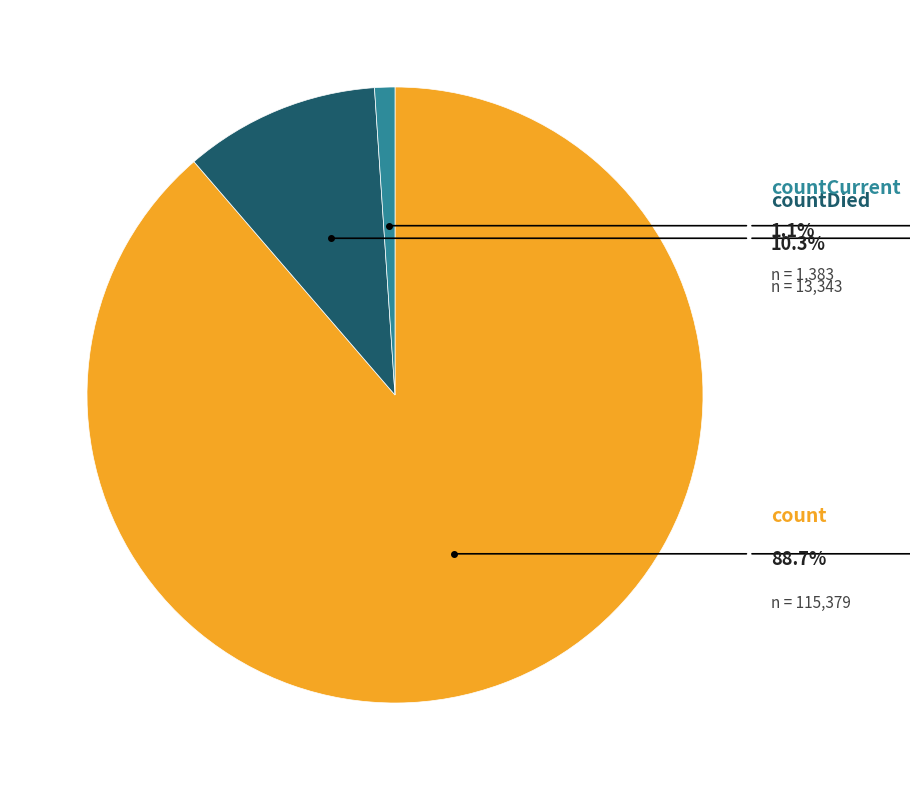

To the nearest percent, what is the average slice percentage?

33%